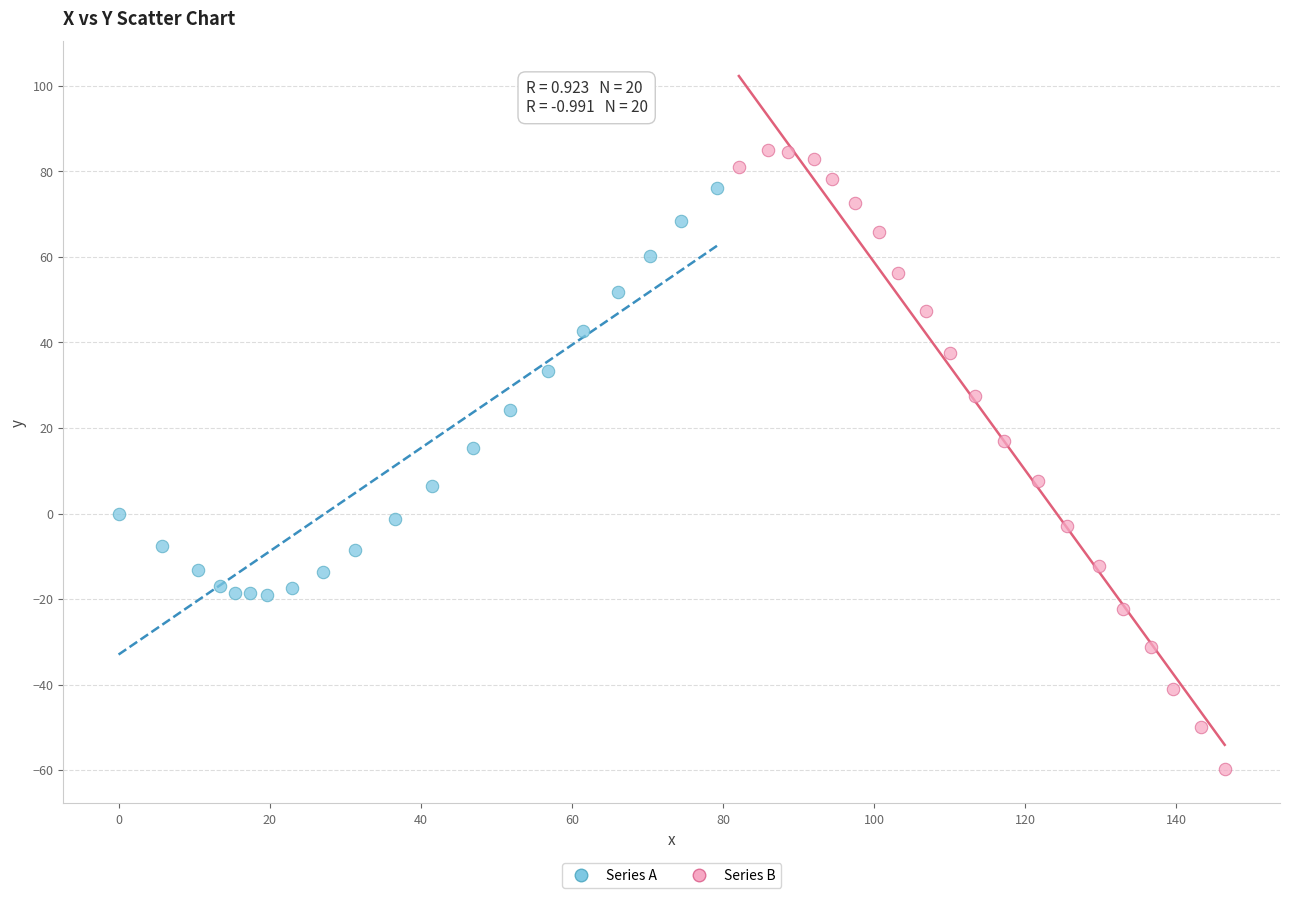

Which series contains the highest Y value?

Series B